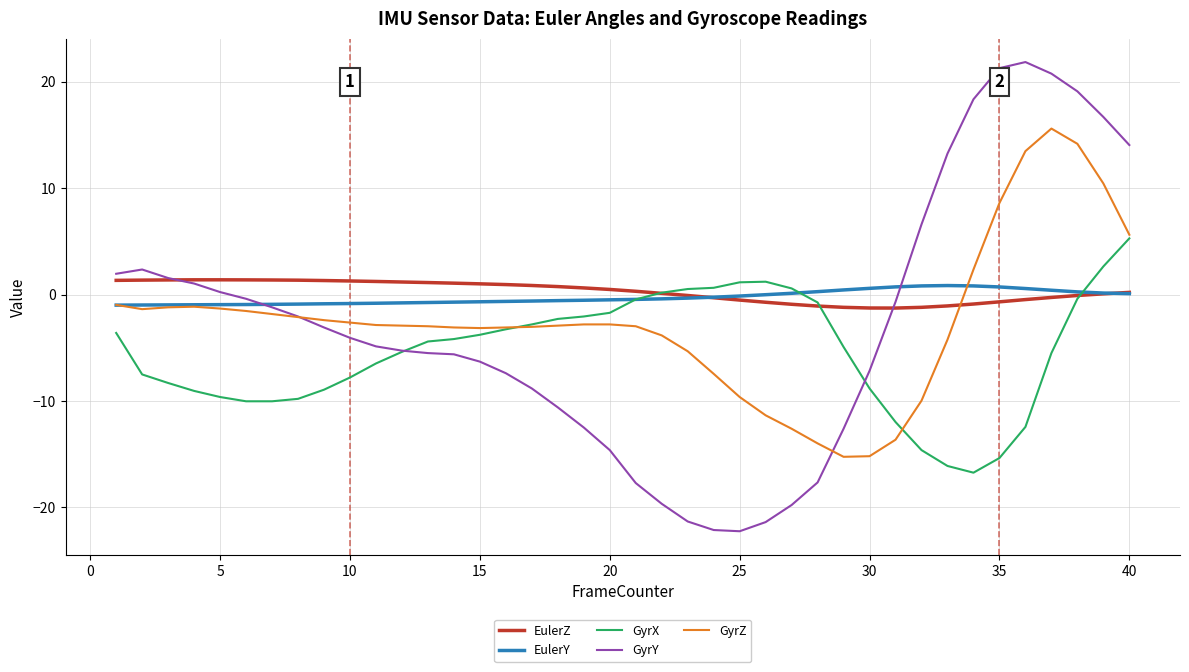

Which series has the largest range (max minus min)?

GyrY